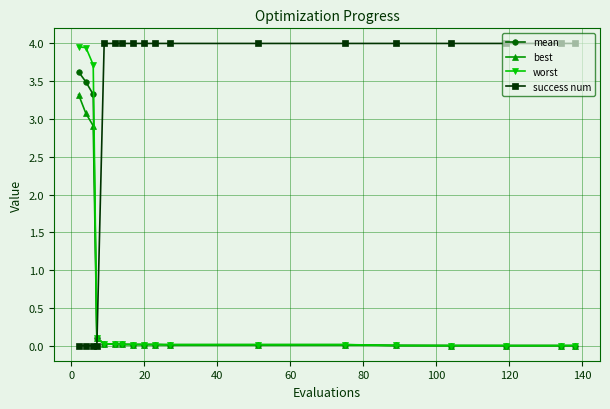

How many lines are shown in the chart?

4